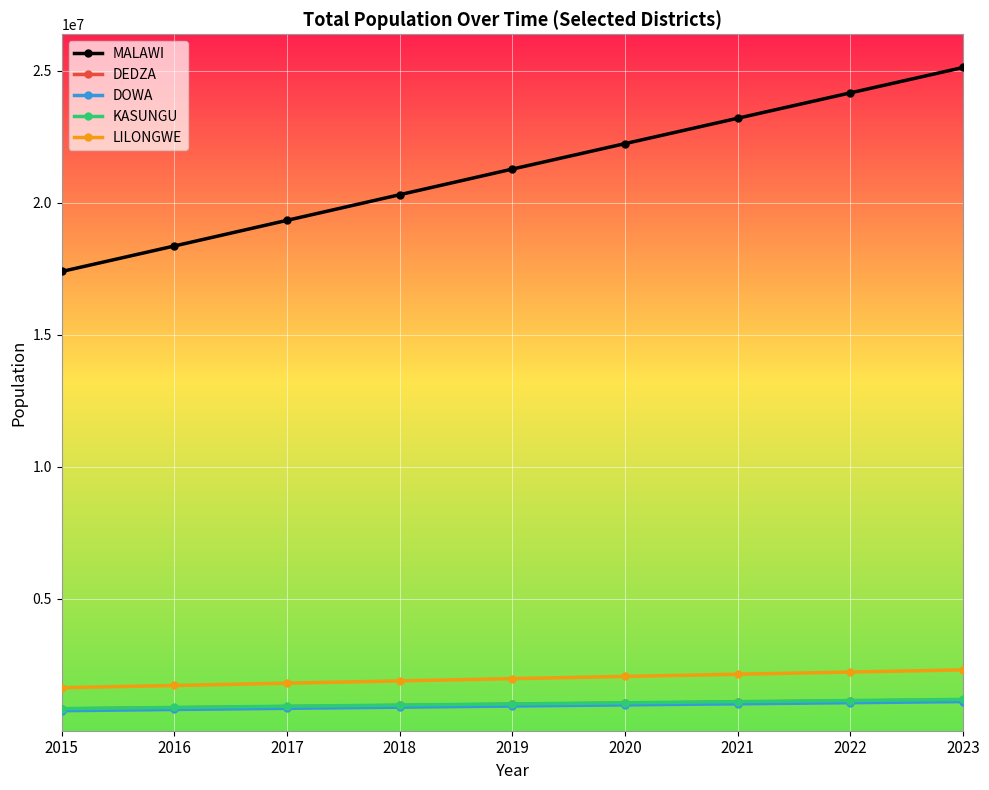

What is the lowest value of the LILONGWE series?

1627536